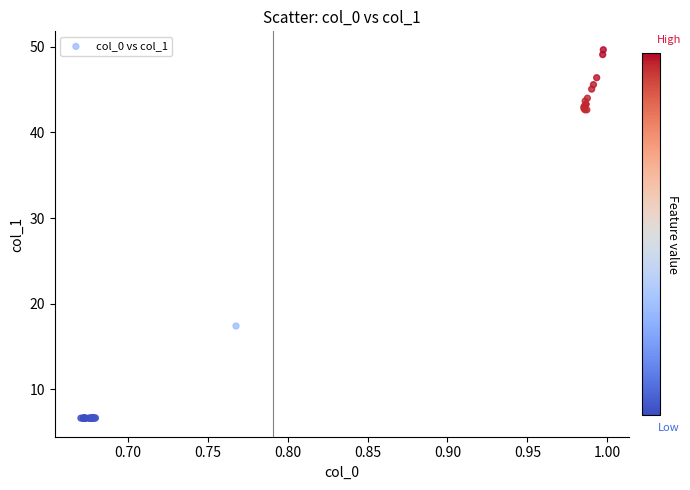

What Y value in the scatter plot is closest to 28?

17.4